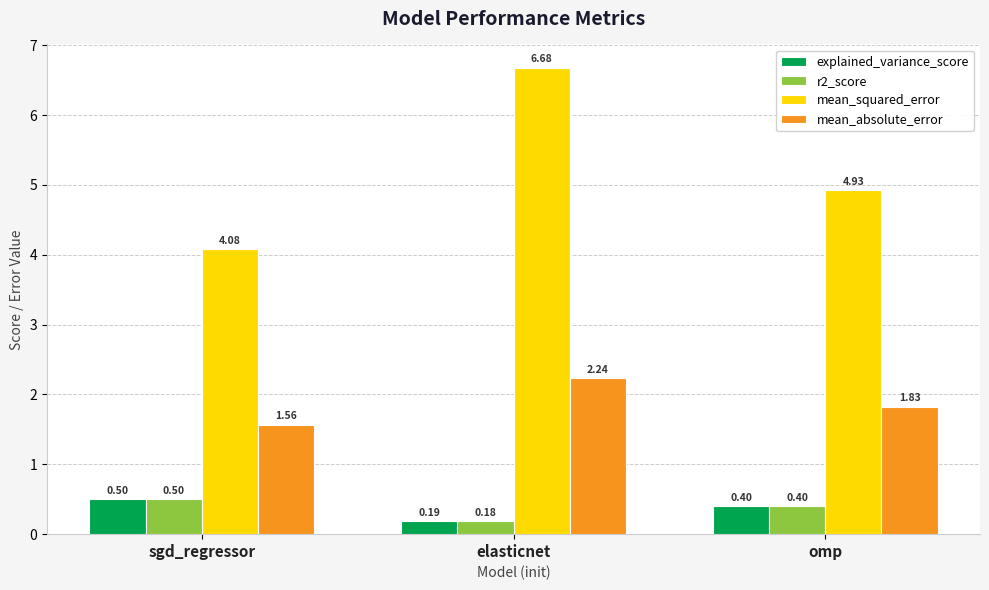

What is the total value across all series at elasticnet?

9.3